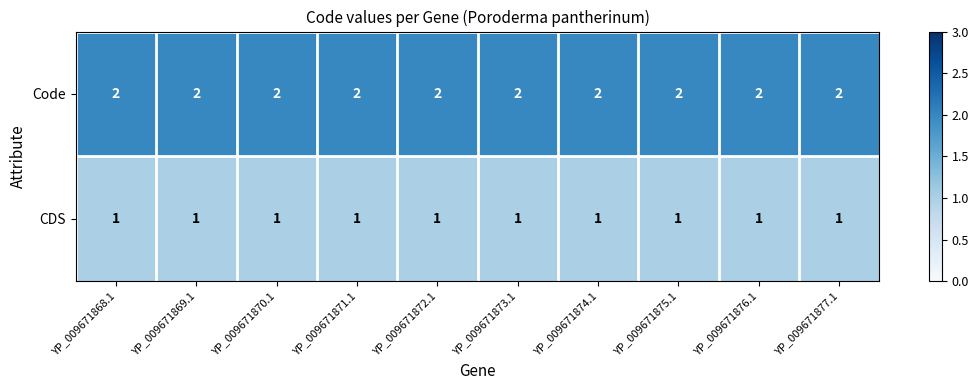

Count the number of categories in the chart.

10